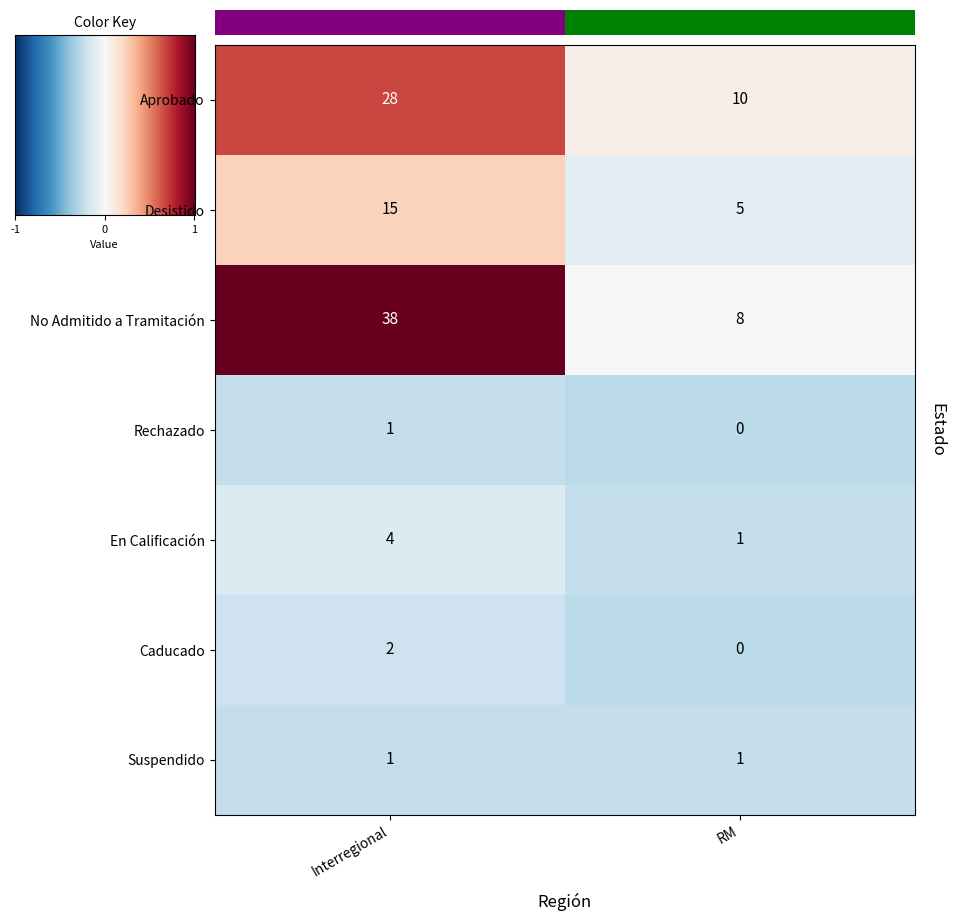

Is it true that En Calificación equals 4 at Interregional?

True